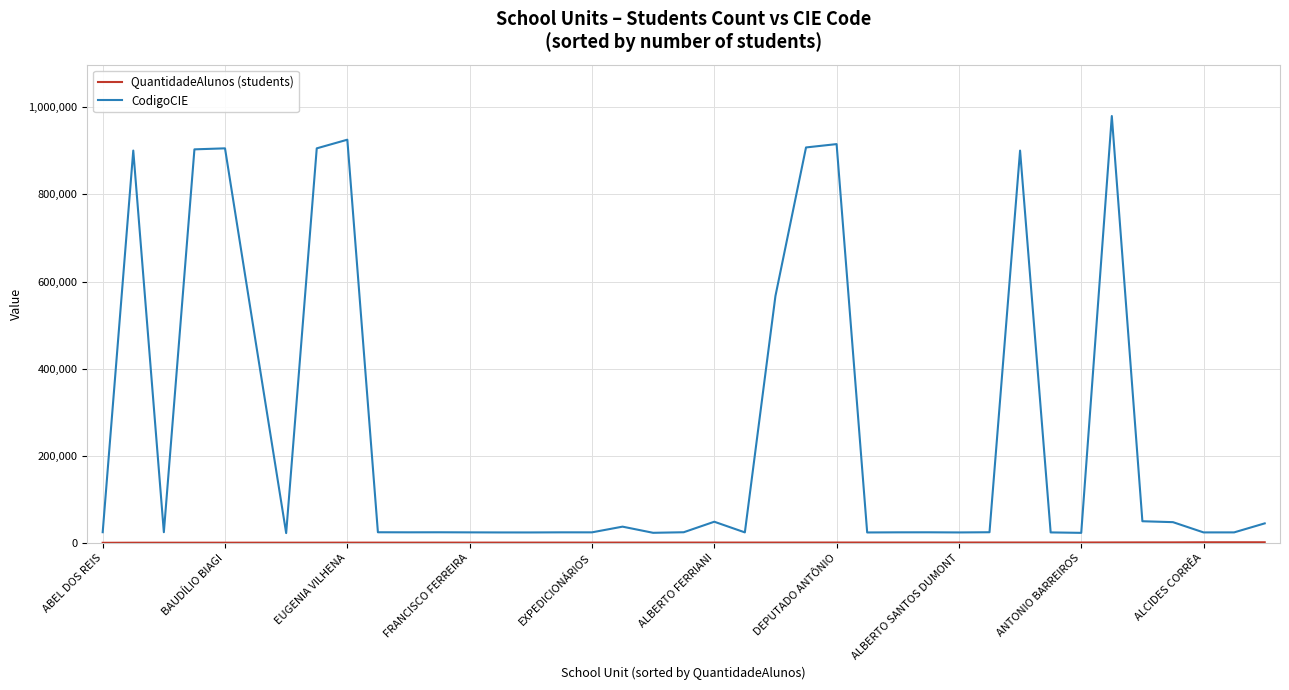

What is the highest value of the CodigoCIE series?

980024